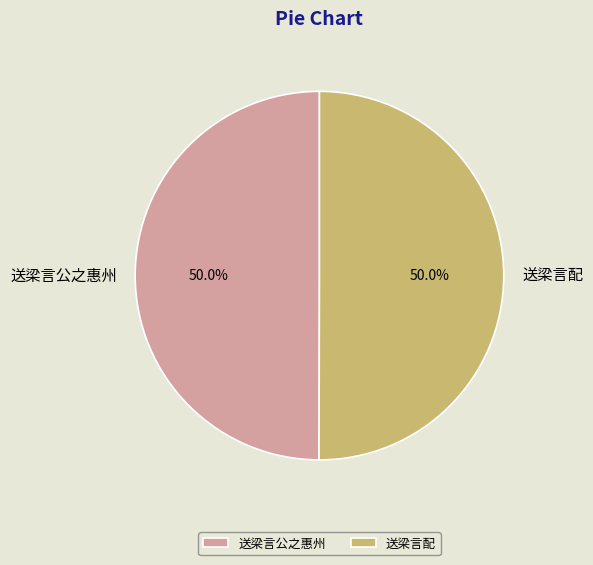

How much of the chart is everything except 送梁言公之惠州?

50.0%